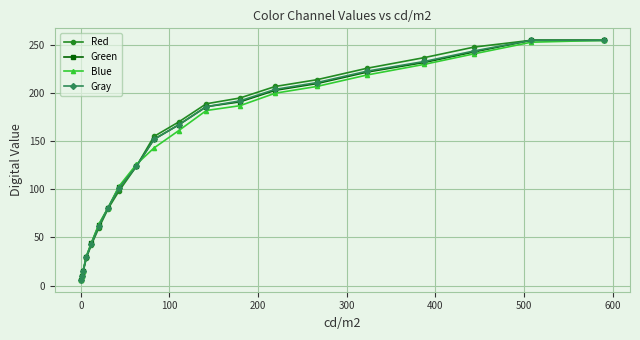

At how many categories does at least one series exceed 120?

12